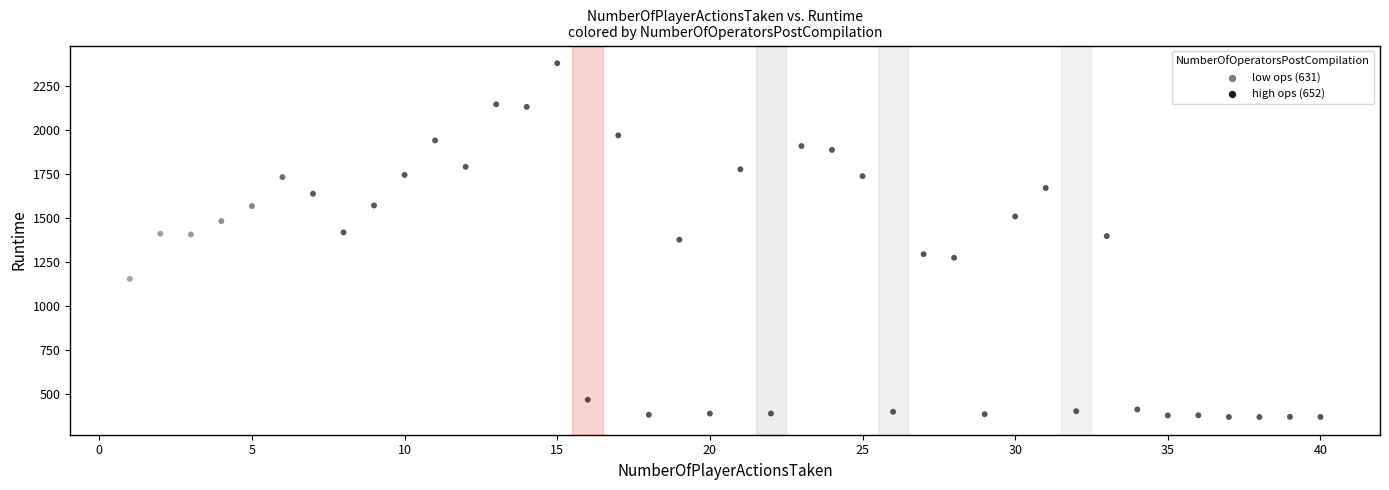

What is the range of X values (max minus min)?

39.0